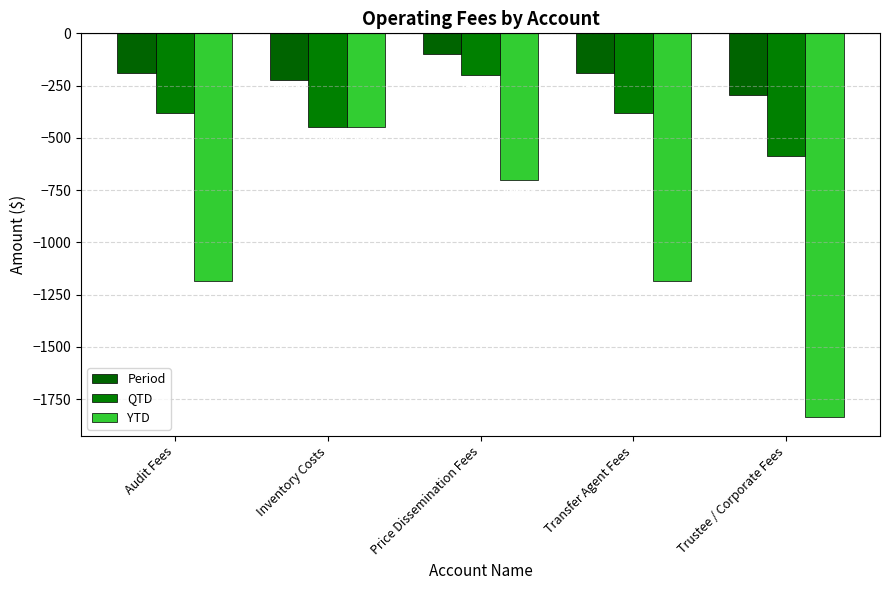

What is the highest value of the QTD series?

-200.0